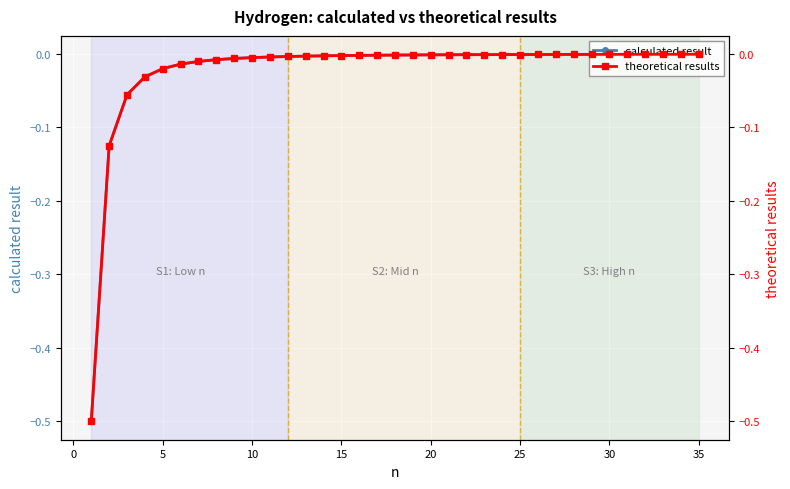

How many times do theoretical results and calculated result cross each other?

9